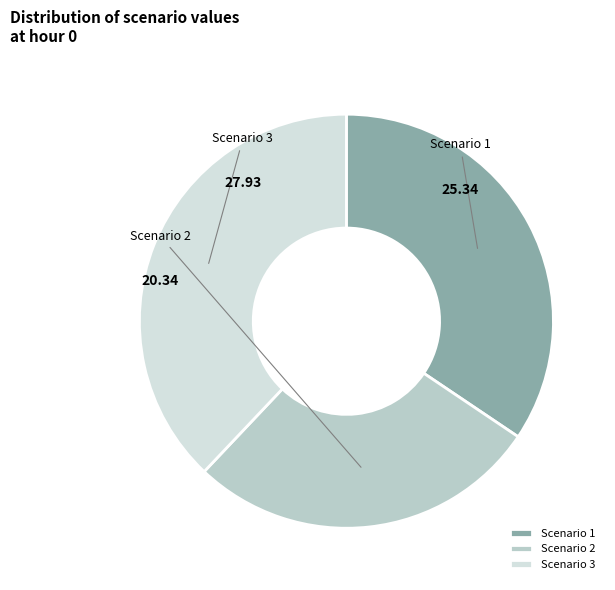

Rank the categories by value from lowest to highest.

Scenario 2, Scenario 1, Scenario 3